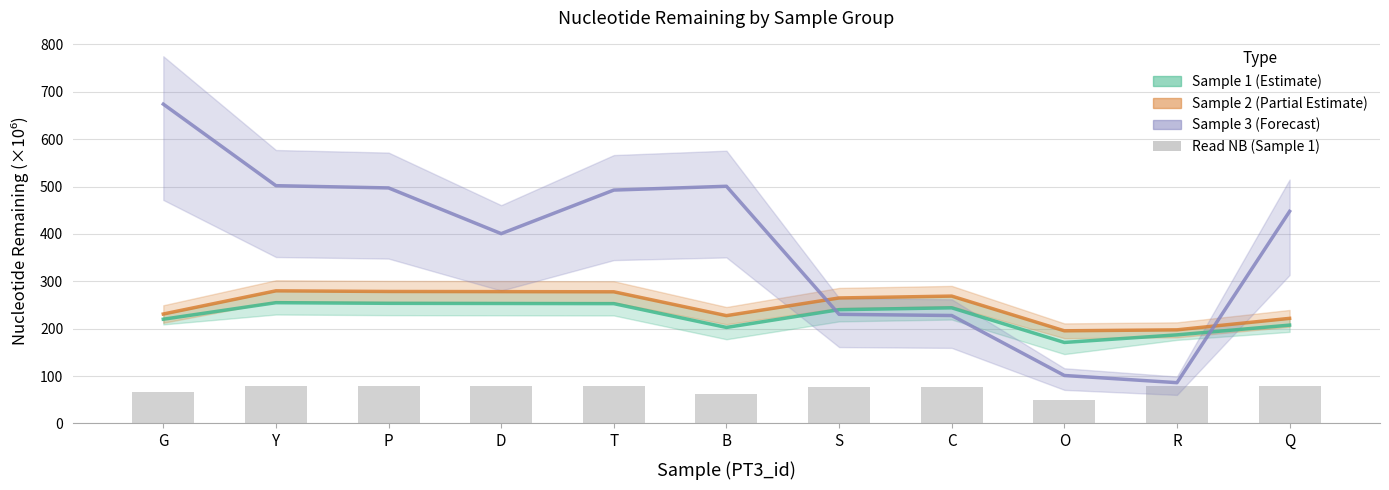

Reading left to right, transcribe all the data shown in this chart.

Sample 1 (Estimate): 220.1	255.0	253.6	253.3	253.0	202.7	240.2	244.1	171.0	187.0	207.6
Sample 2 (Partial Estimate): 231.0	280.0	278.6	278.3	277.9	227.6	264.9	268.9	195.6	197.7	221.9
Sample 3 (Forecast): 674.0	501.9	497.2	400.7	492.6	500.7	230.4	227.9	101.3	86.1	447.7
Read NB (Sample 1): 66.9	79.6	78.8	78.8	78.4	63.0	76.6	77.7	49.9	79.5	78.1